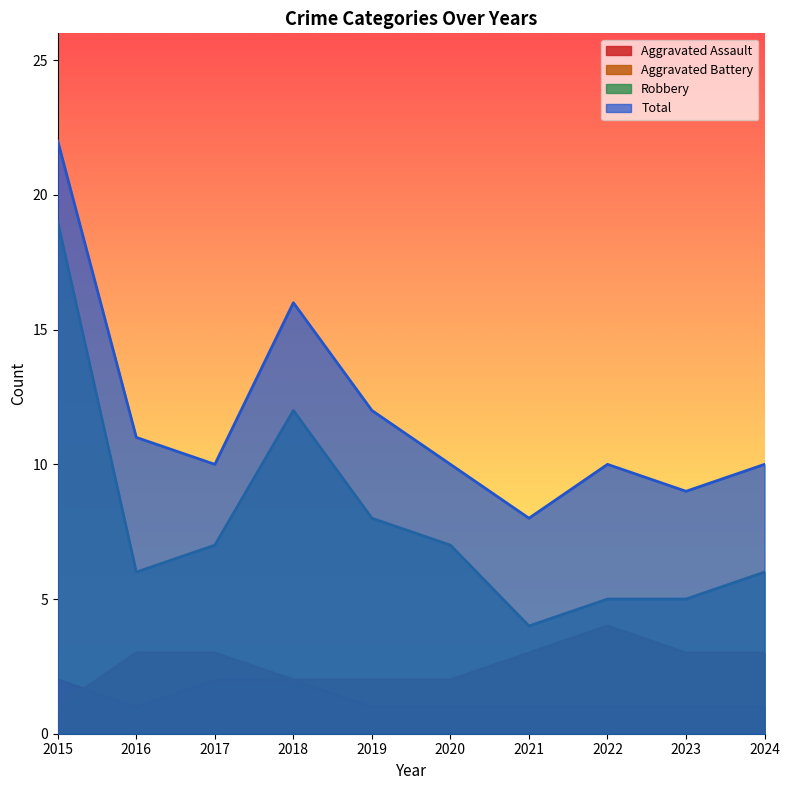

What is the maximum value shown in the chart?

22